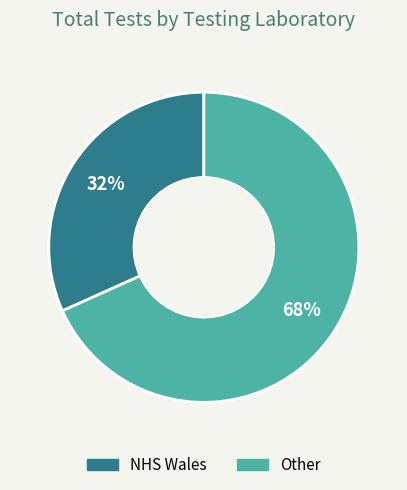

True or false: Other accounts for 68% of the total.

True